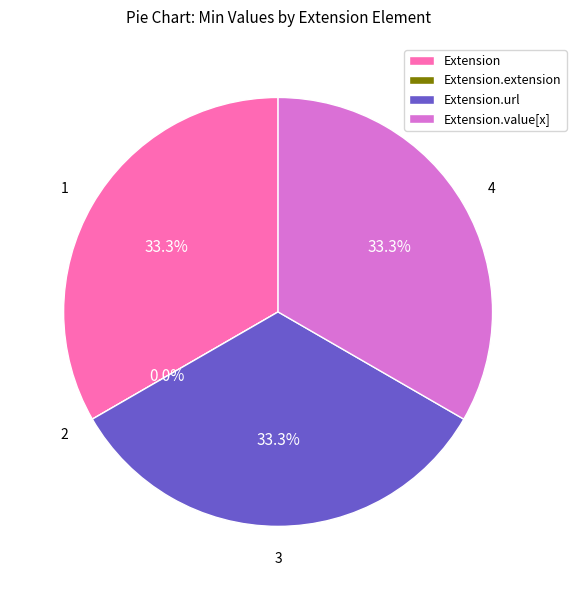

How many slices are in this pie chart?

4